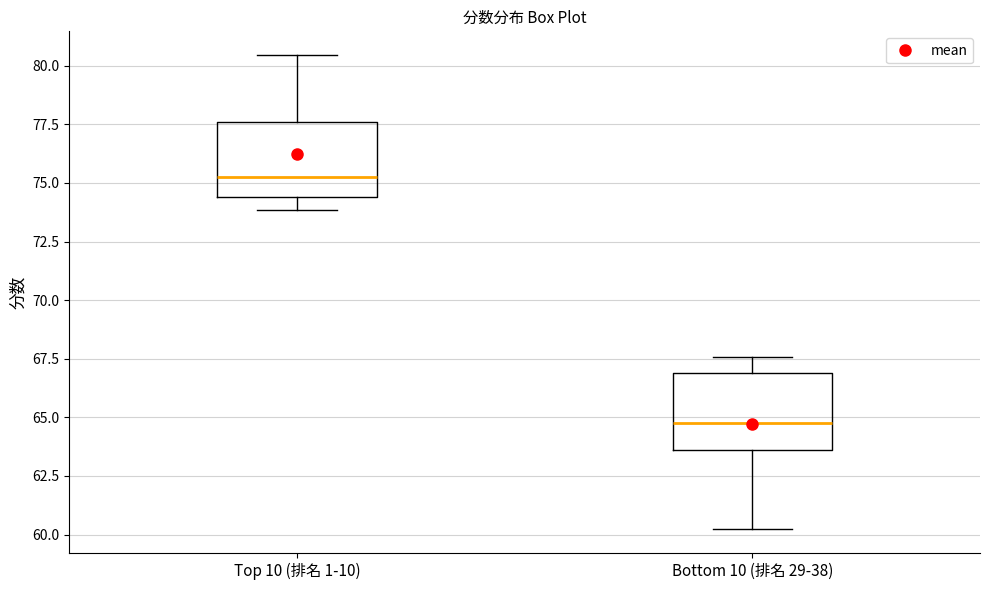

Which box's median line is the highest?

Top 10 (排名 1-10)